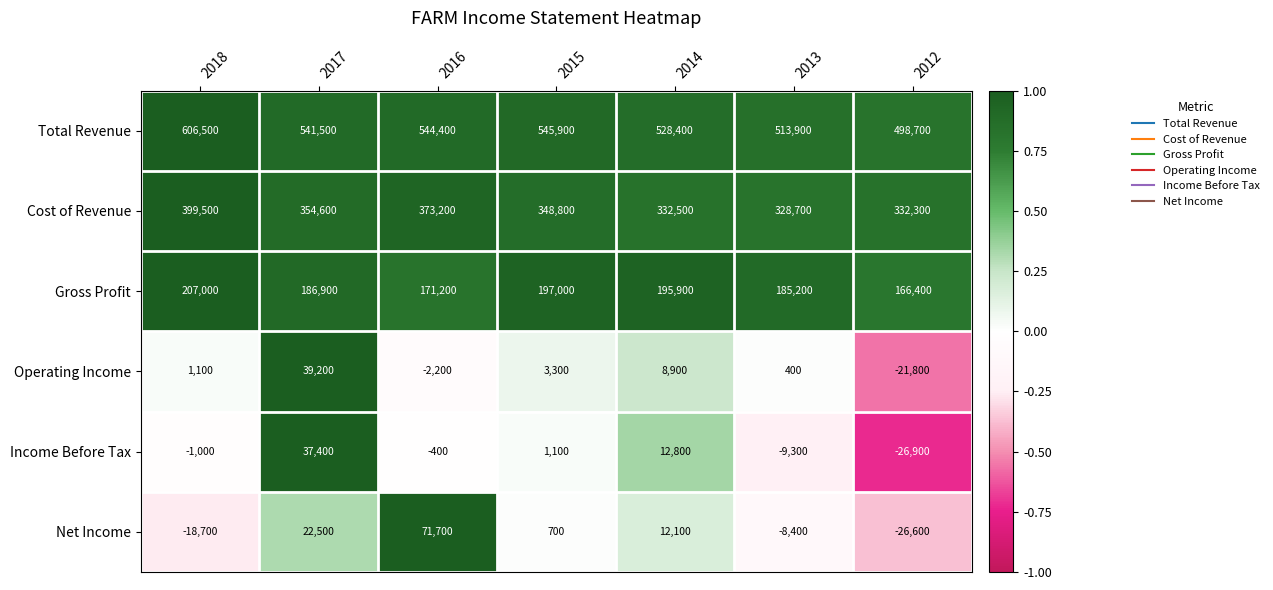

What is the total value across all series at 2015?

1096800